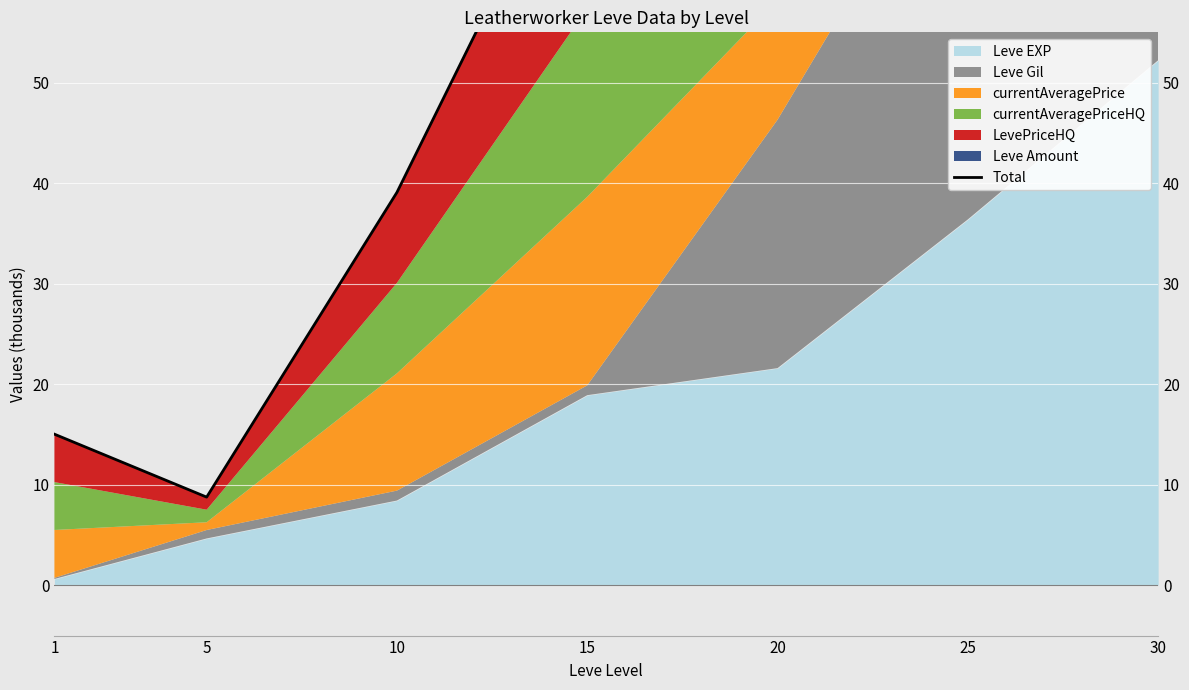

True or false: the data shows 15.0 at 1.

True